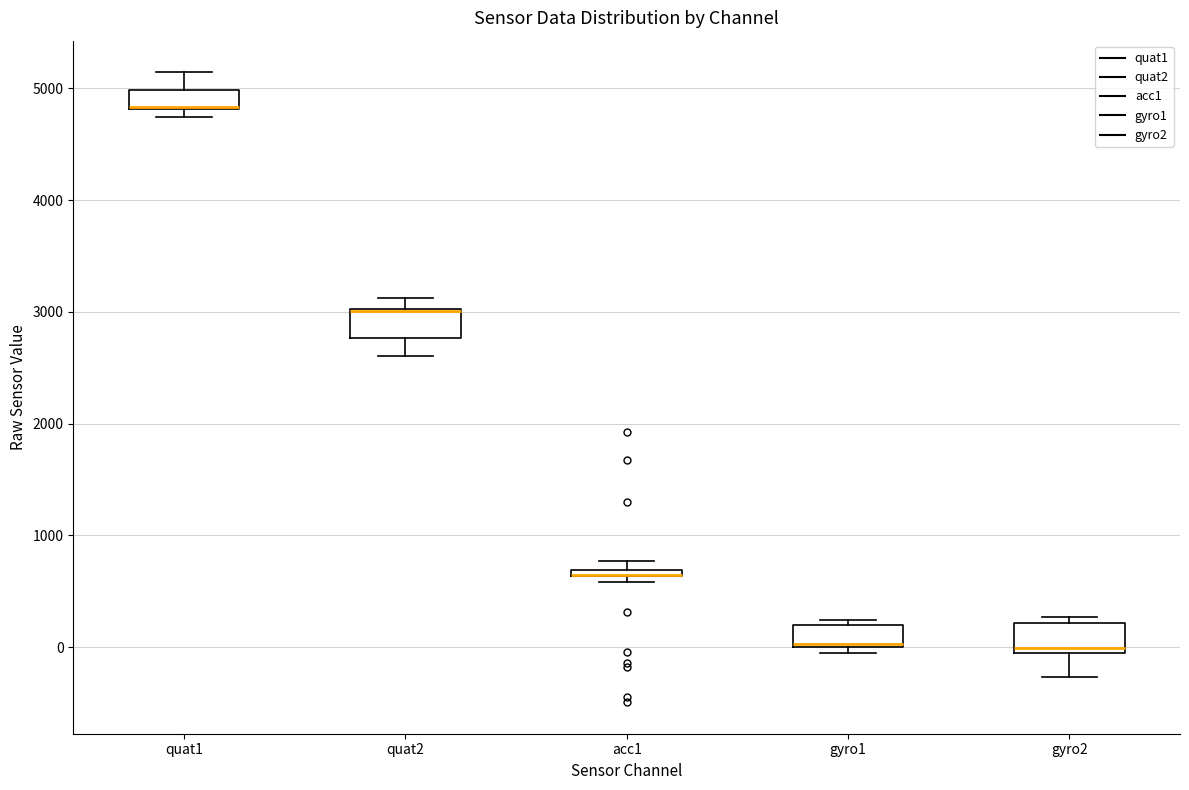

Where is the upper edge of the box for gyro2 on the y-axis? The values are not printed on the chart, so give them approximately, as read against the axis.

200